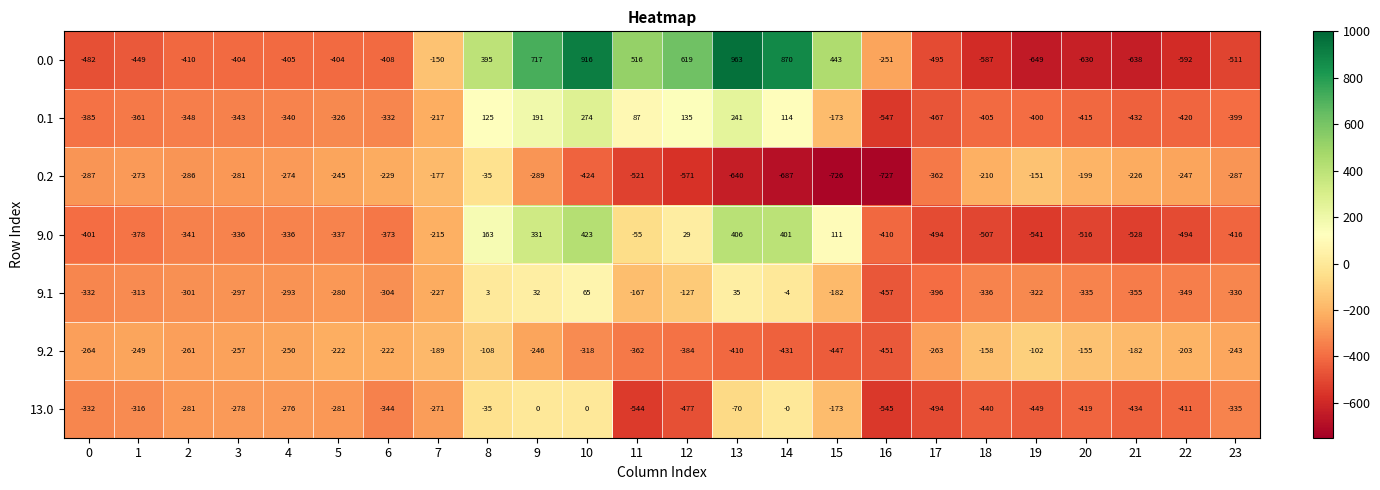

What is the spread (max minus min) of values at 0?

218